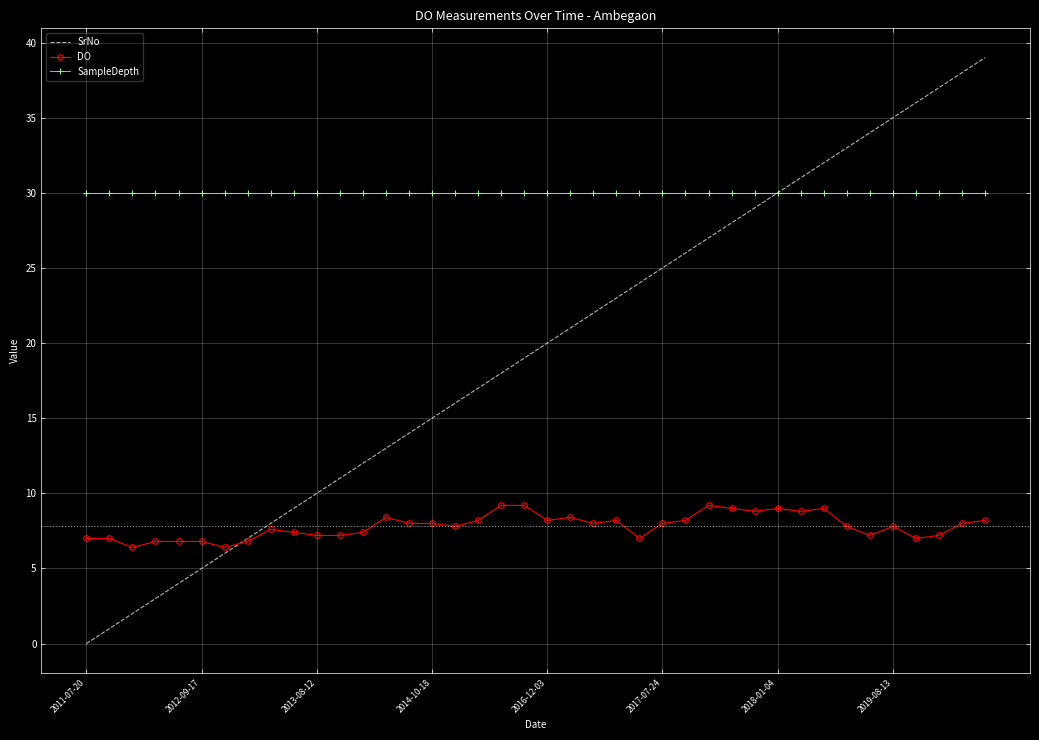

True or false: DO and SampleDepth intersect in this chart.

False